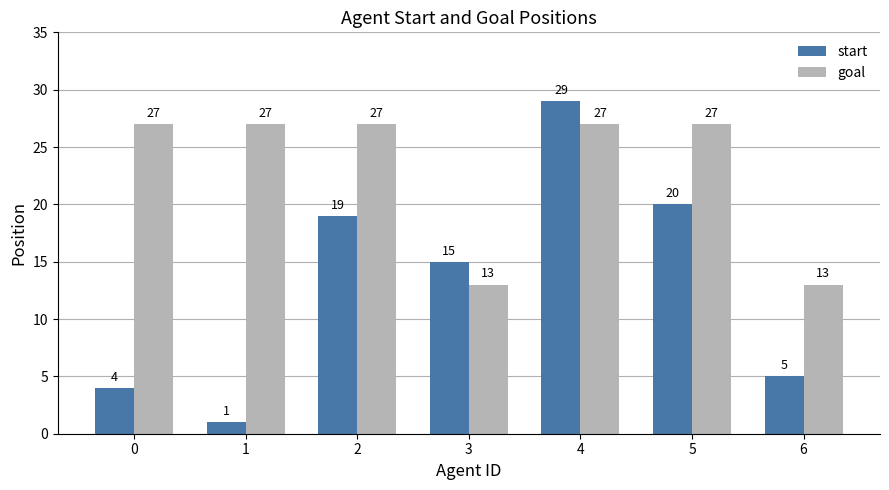

What value does the start series have at 4, to the nearest 10?

30